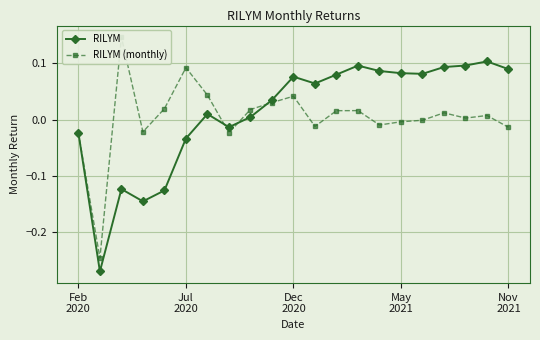

What is the label of the 18th point from the left?

17